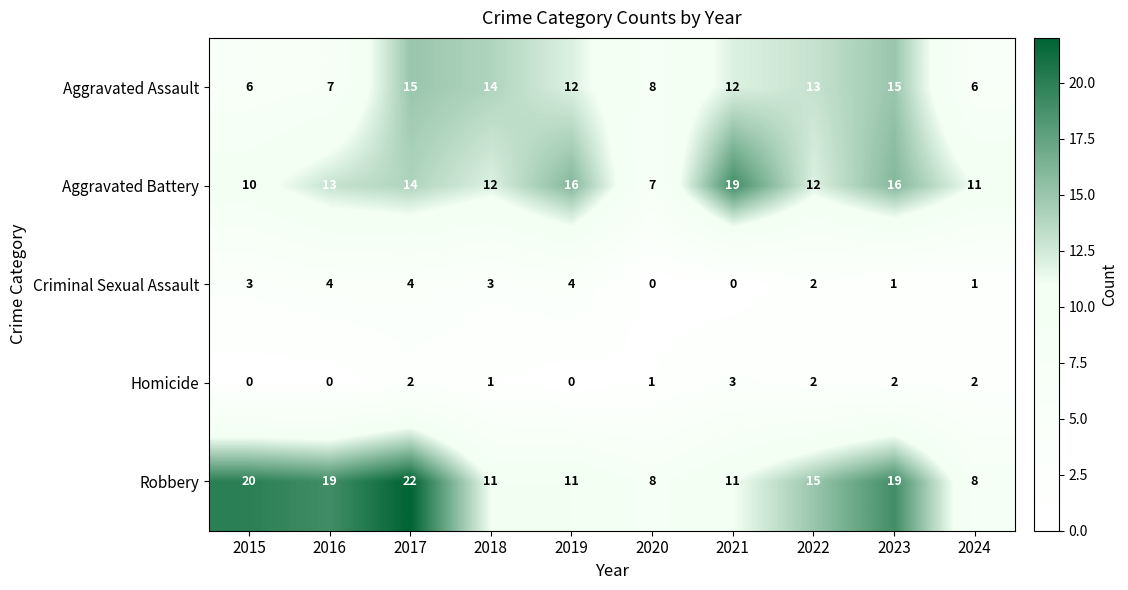

Which series has the widest spread of values?

Robbery